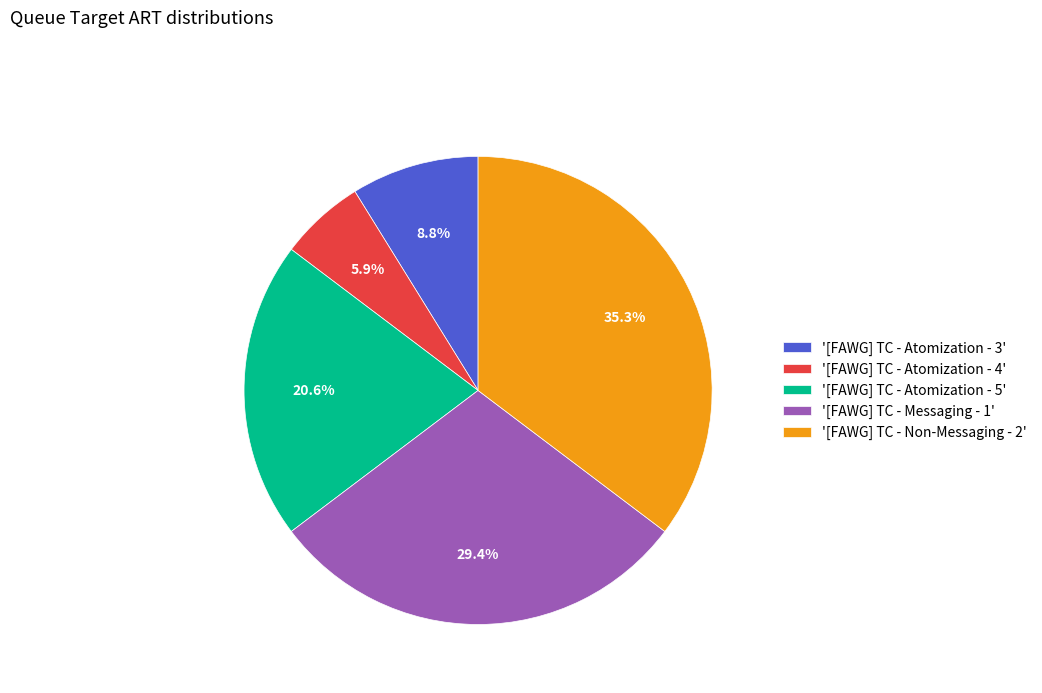

What is the smallest slice in the pie chart?

'[FAWG] TC - Atomization - 4'